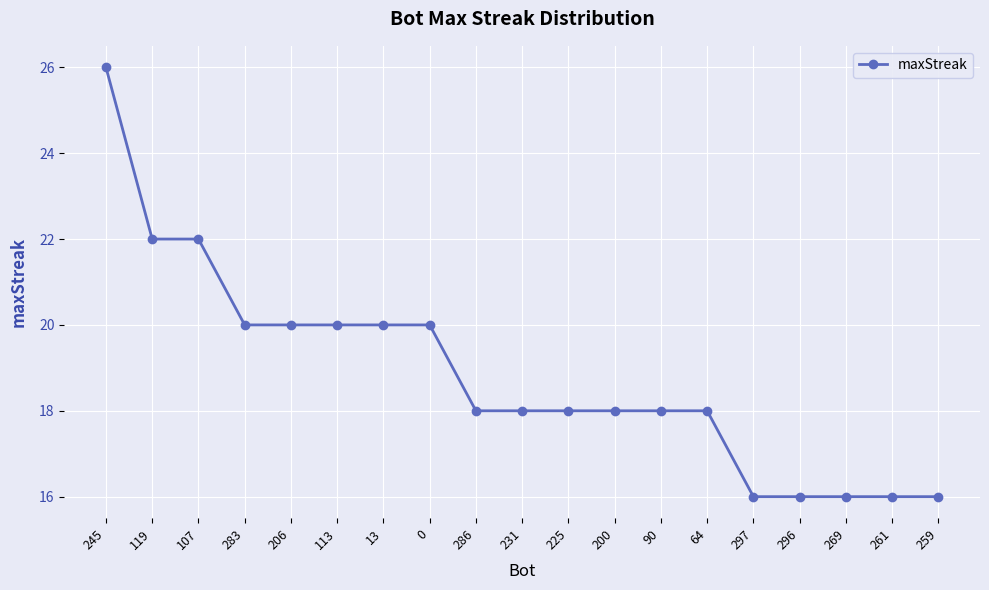

What is the minimum value shown in the chart?

16